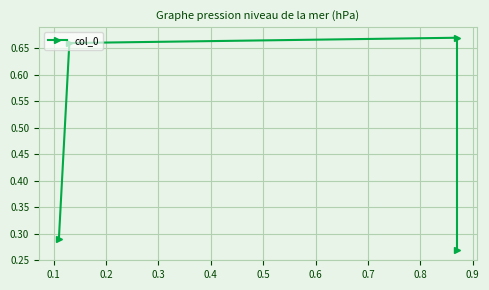

Is it true that the value at 0.2 is 0.3?

False